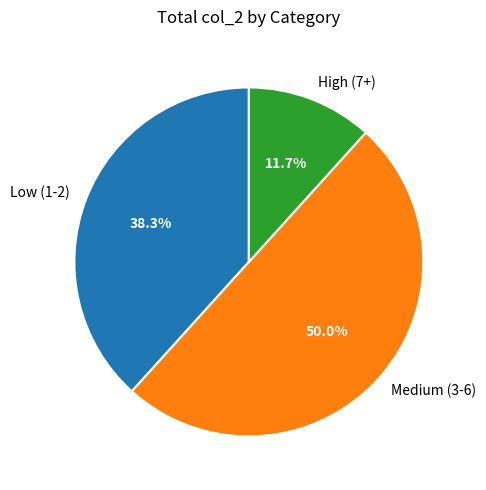

Rank the categories by value from lowest to highest.

High (7+), Low (1-2), Medium (3-6)